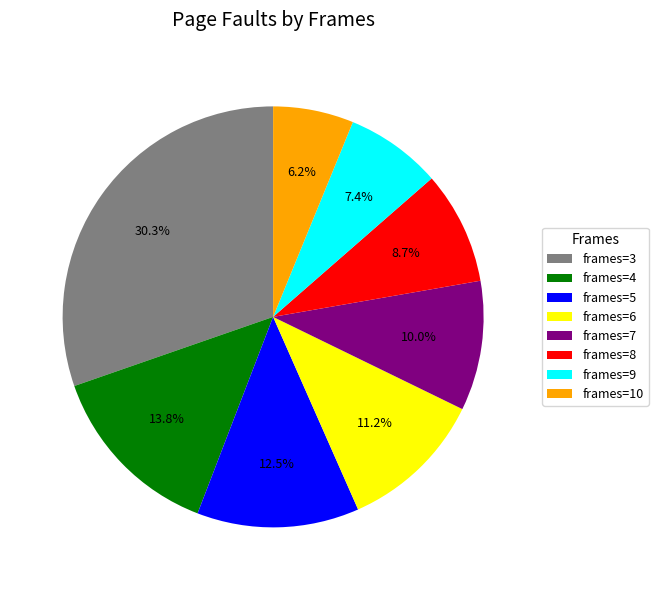

Which slice is the largest?

frames=3